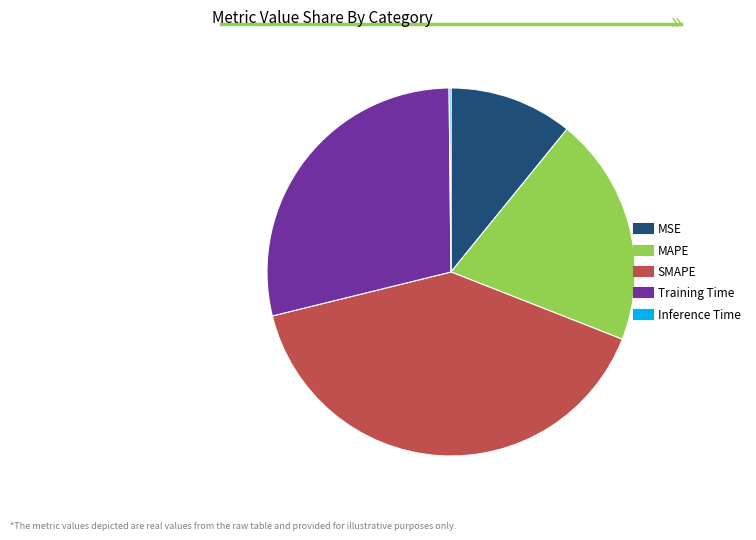

Between MSE and Training Time, which is larger?

Training Time